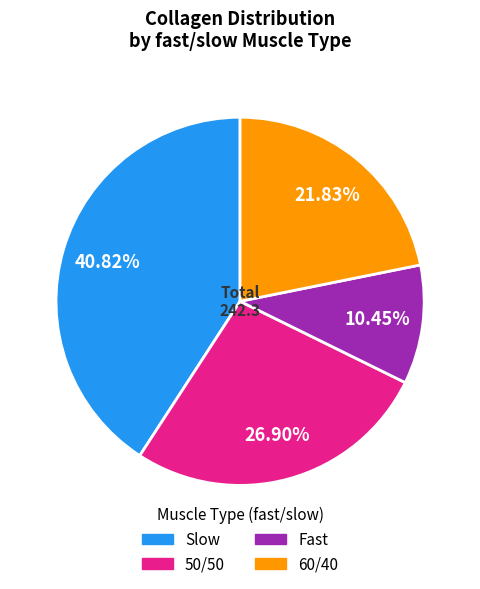

Is there a majority slice in this chart?

No